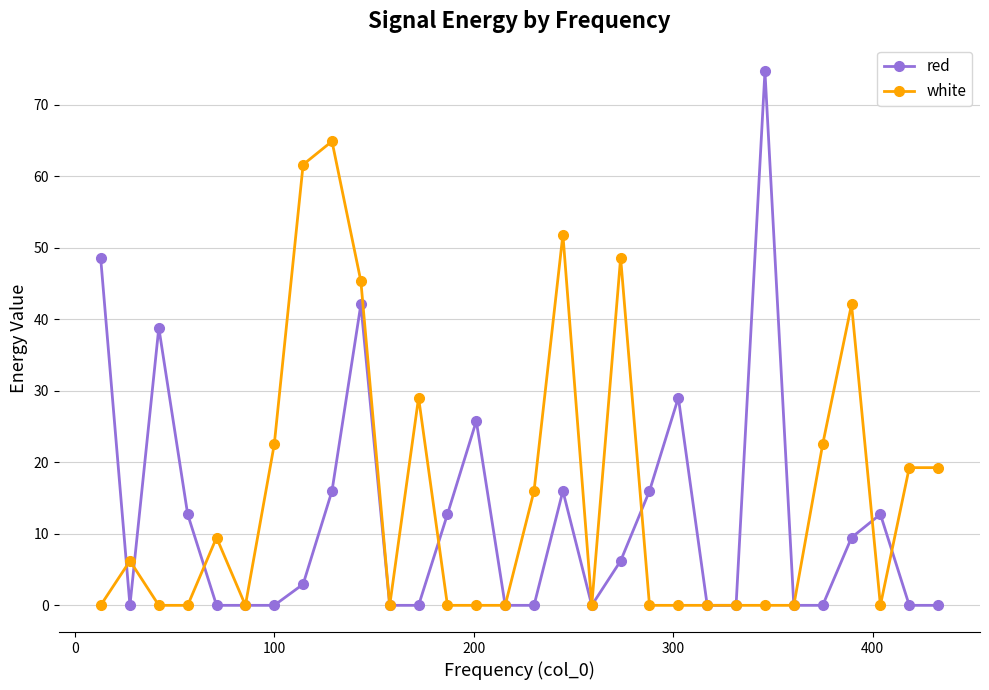

Is this an area chart (filled region under the line)?

No